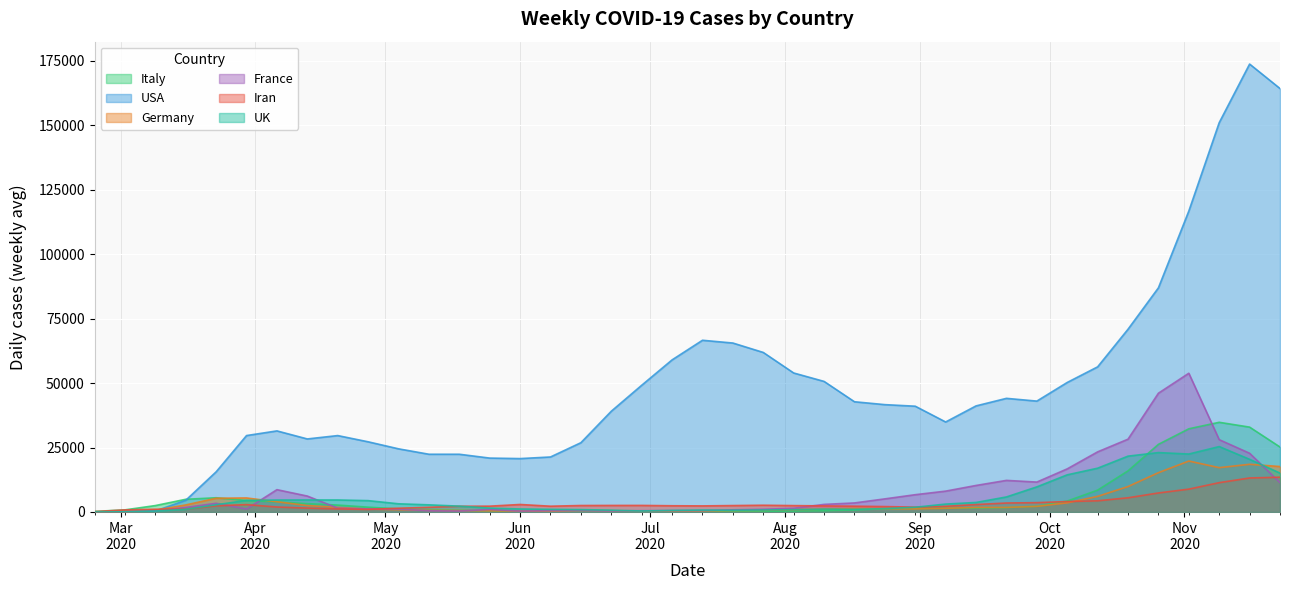

Which series has the widest spread of values?

USA